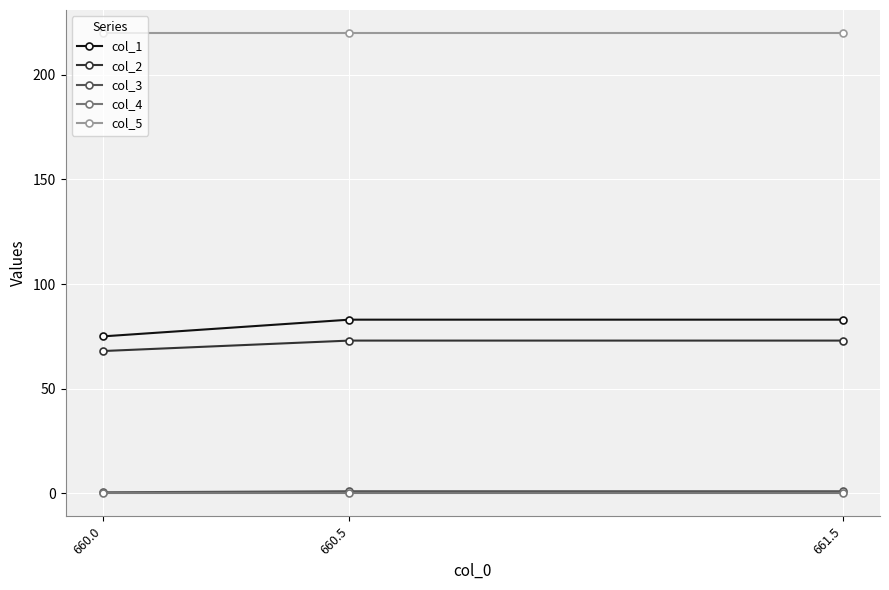

What is the difference between the col_3 values at 660.5 and 660.0?

0.5